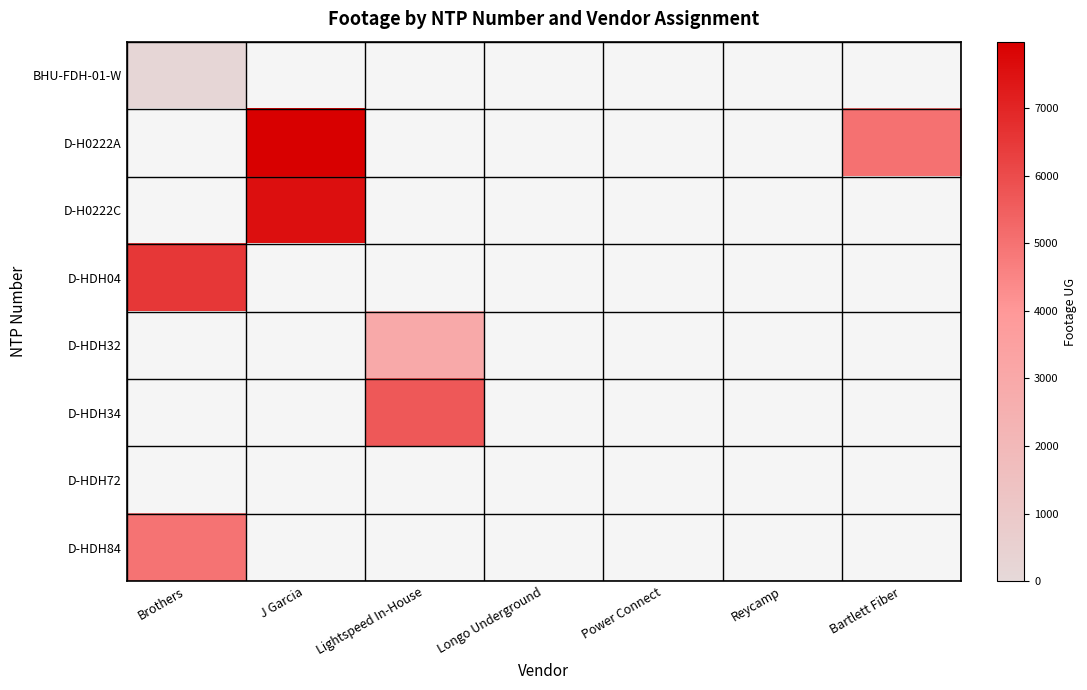

Between Power Connect and J Garcia, which is larger?

J Garcia